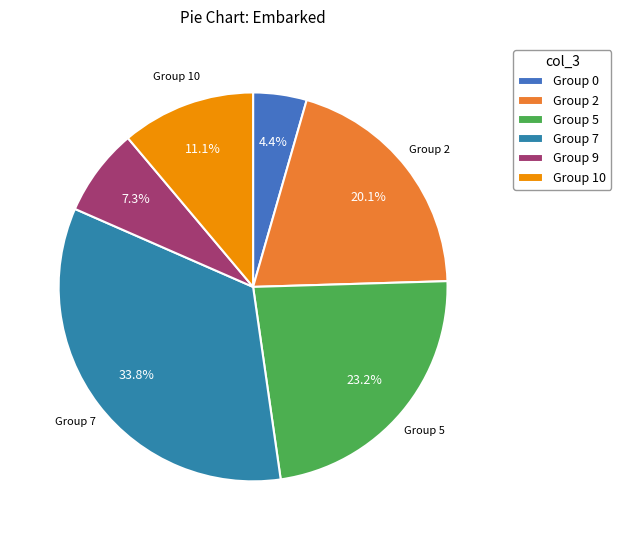

Does any single category account for the majority?

No